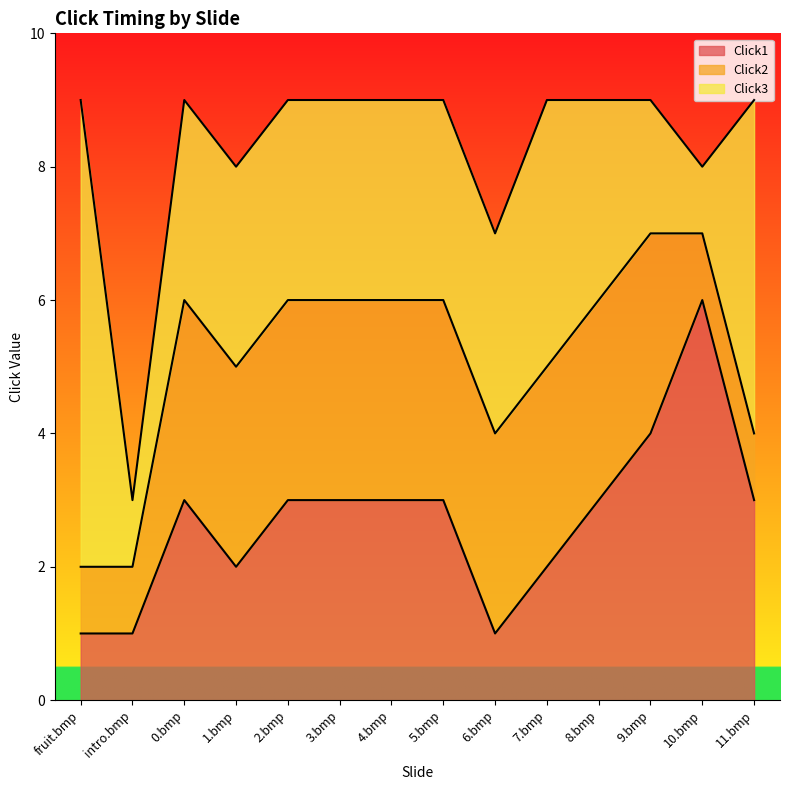

What is the average value of the Click1 series?

3